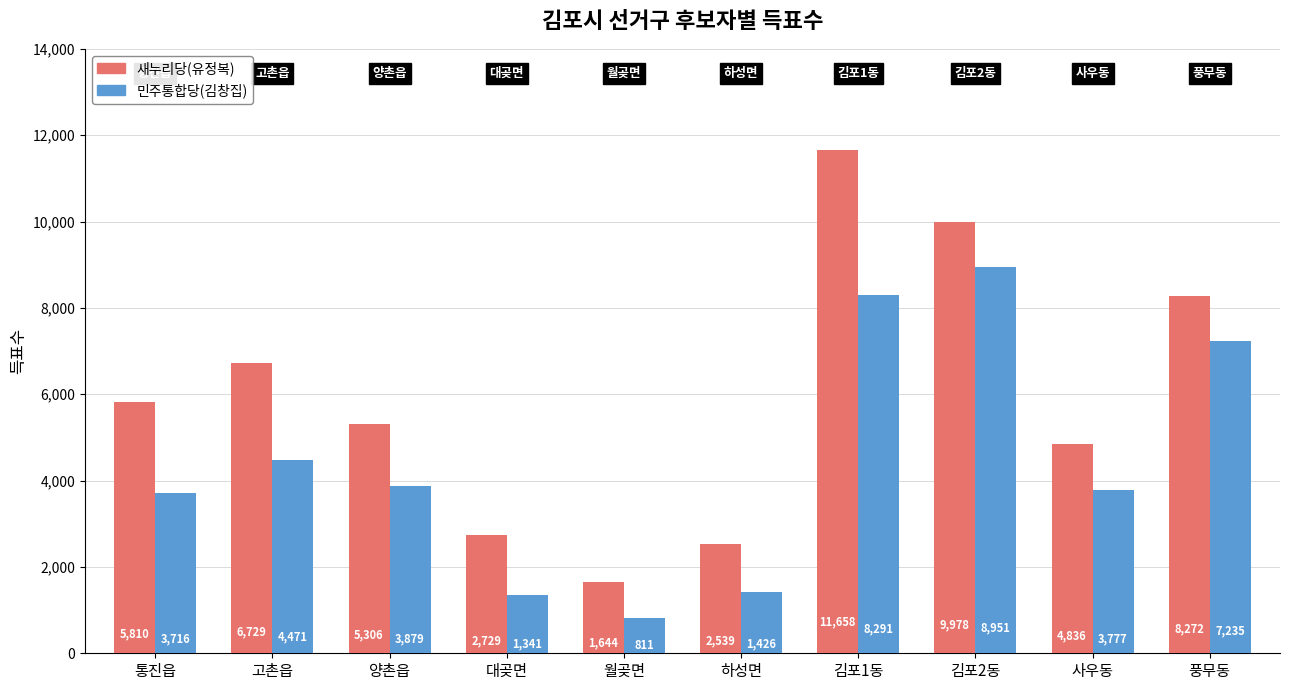

What is the sum of the 민주통합당(김창집) values at 사우동 and 김포2동?

12728